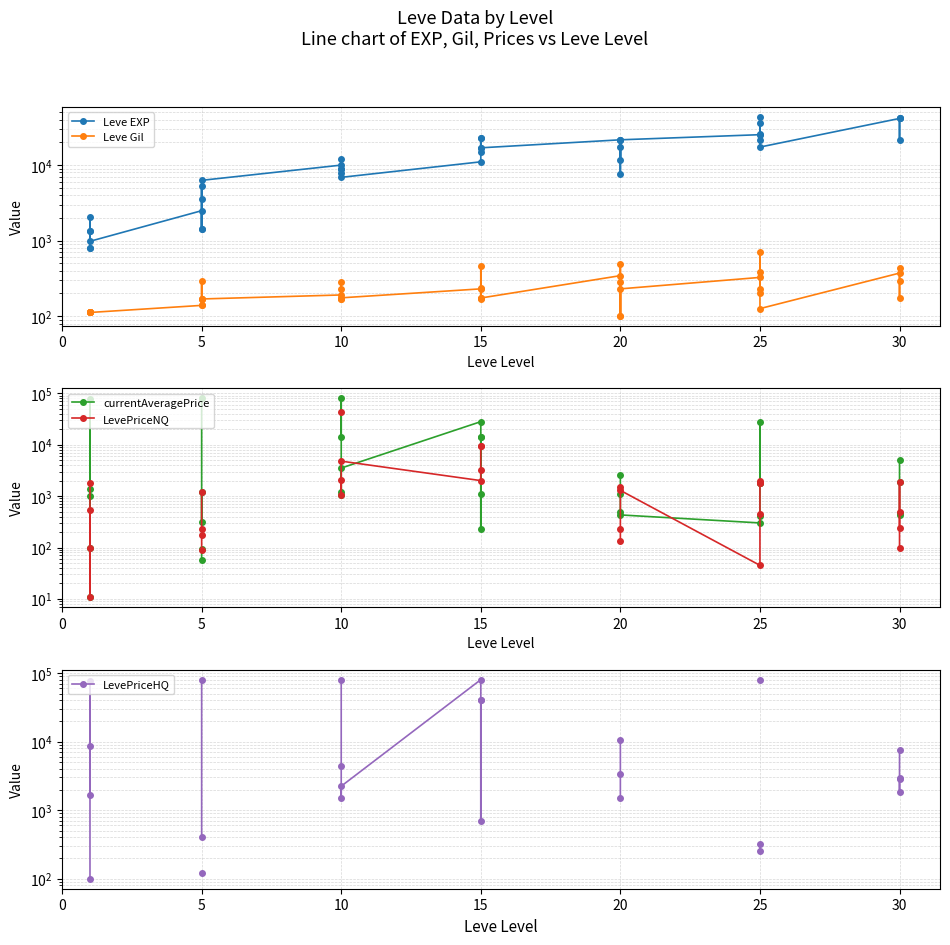

How many values in LevePriceNQ are above zero?

29